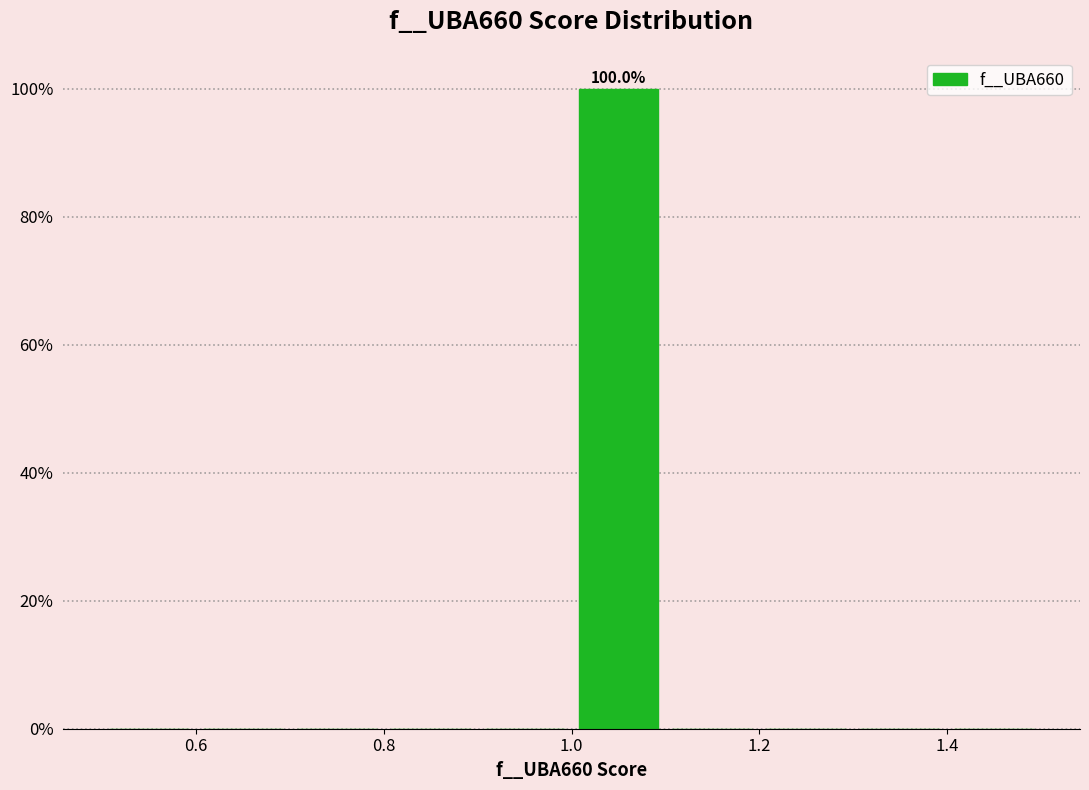

Over which range of the x-axis is the bar tallest?

1.0 to 1.1